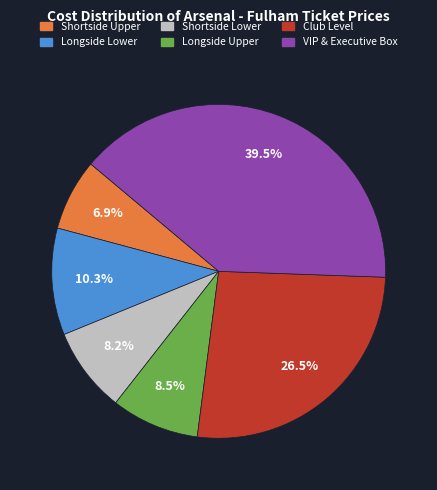

Does any single category account for the majority?

No